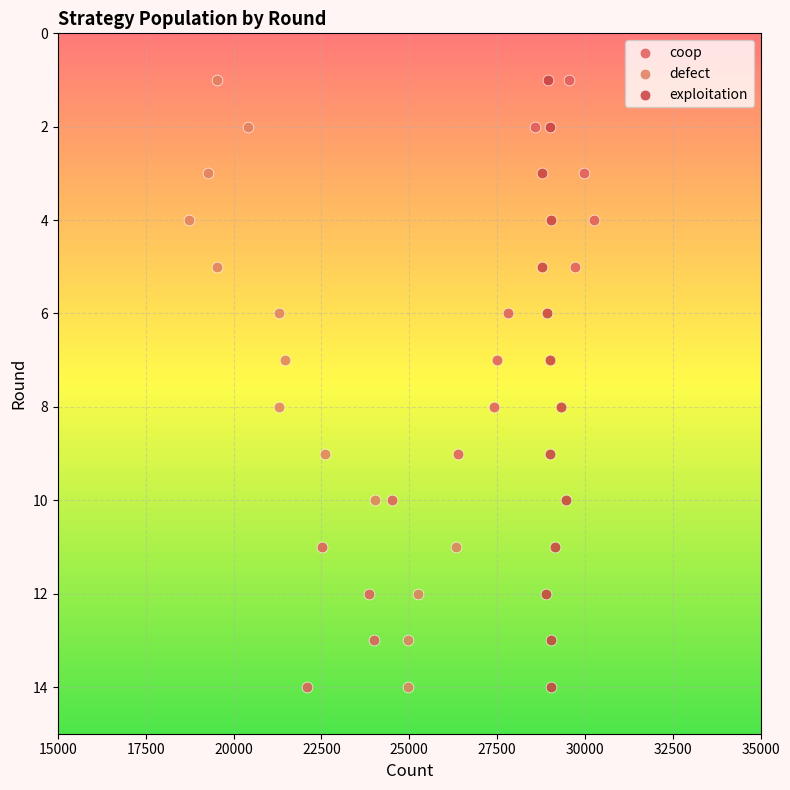

What are all the series names shown in the legend?

coop, defect, exploitation